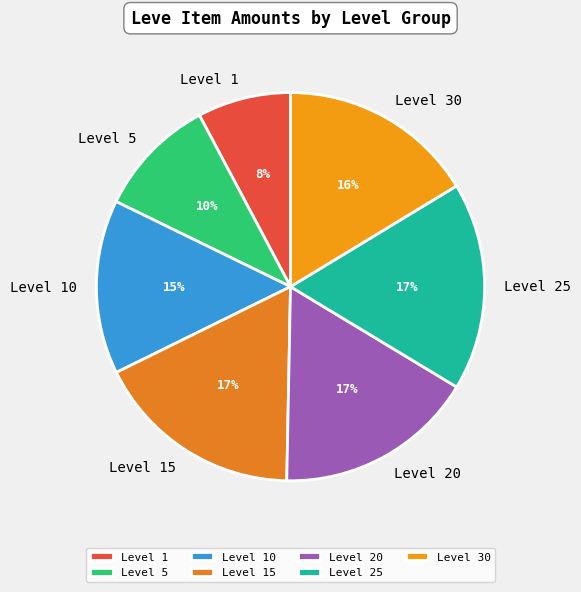

Between Level 10 and Level 25, which is larger?

Level 25